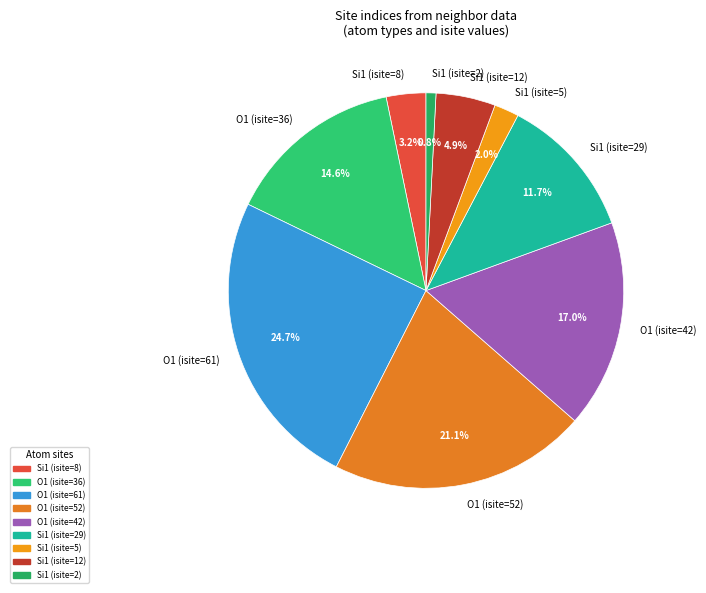

How much of the chart is everything except Si1 (isite=29)?

88.3%